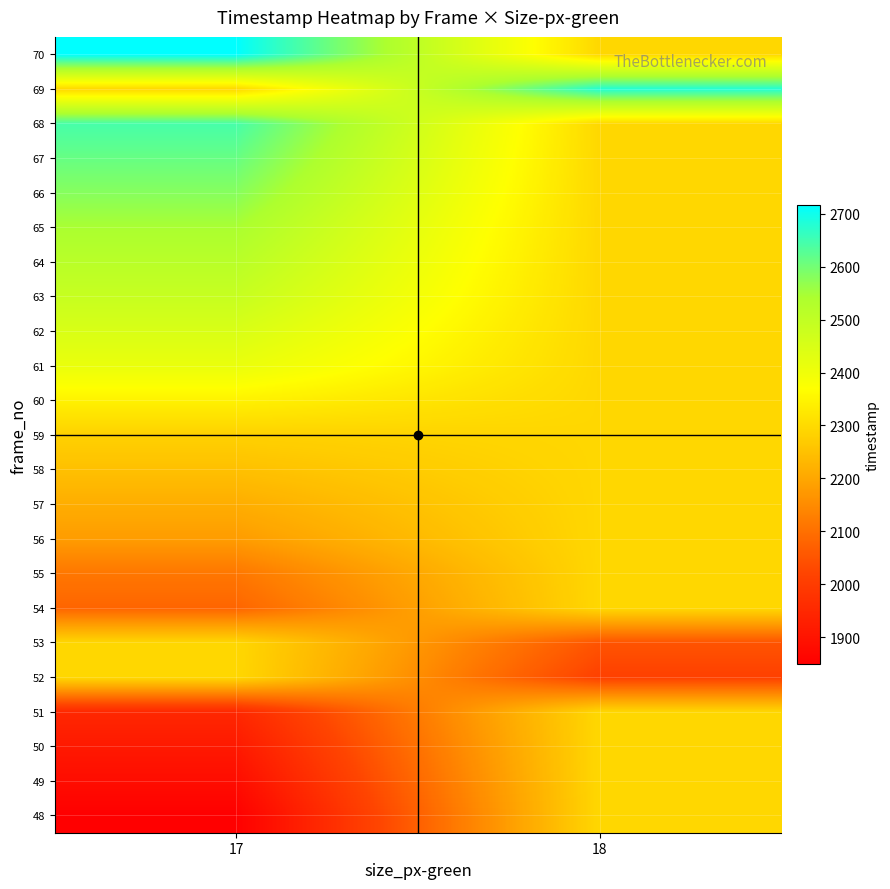

Reading left to right, what are all the values shown in this chart?

row_0: 17=1848.4	18=2293.8
row_1: 17=1881.1	18=2293.8
row_2: 17=1912.6	18=2293.8
row_3: 17=1948.6	18=2293.8
row_4: 17=2293.8	18=2012.4
row_5: 17=2293.8	18=2049.1
row_6: 17=2080.6	18=2293.8
row_7: 17=2112.5	18=2293.8
row_8: 17=2180.3	18=2293.8
row_9: 17=2212.7	18=2293.8
row_10: 17=2248.5	18=2293.8
row_11: 17=2280.6	18=2293.8
row_12: 17=2344.5	18=2293.8
row_13: 17=2412.5	18=2293.8
row_14: 17=2449.0	18=2293.8
row_15: 17=2487.5	18=2293.8
row_16: 17=2516.5	18=2293.8
row_17: 17=2545.0	18=2293.8
row_18: 17=2580.5	18=2293.8
row_19: 17=2612.6	18=2293.8
row_20: 17=2644.7	18=2293.8
row_21: 17=2293.8	18=2680.6
row_22: 17=2716.3	18=2293.8